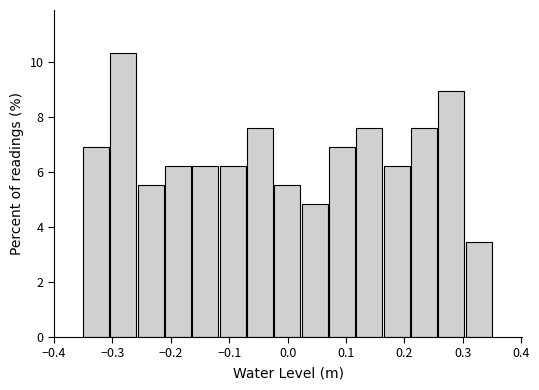

Reading left to right, transcribe this chart: for each bar, give the range it covers on the x-axis and its height. Neither the bar edges nor the heights are printed on the chart, so give them approximately, as read against the axes.

-0.35 to -0.30: 6.8
-0.30 to -0.26: 10.4
-0.26 to -0.21: 5.6
-0.21 to -0.16: 6.2
-0.16 to -0.12: 6.2
-0.12 to -0.07: 6.2
-0.07 to -0.02: 7.6
-0.02 to 0.02: 5.6
0.02 to 0.07: 4.8
0.07 to 0.12: 6.8
0.12 to 0.16: 7.6
0.16 to 0.21: 6.2
0.21 to 0.26: 7.6
0.26 to 0.30: 9.0
0.30 to 0.35: 3.4